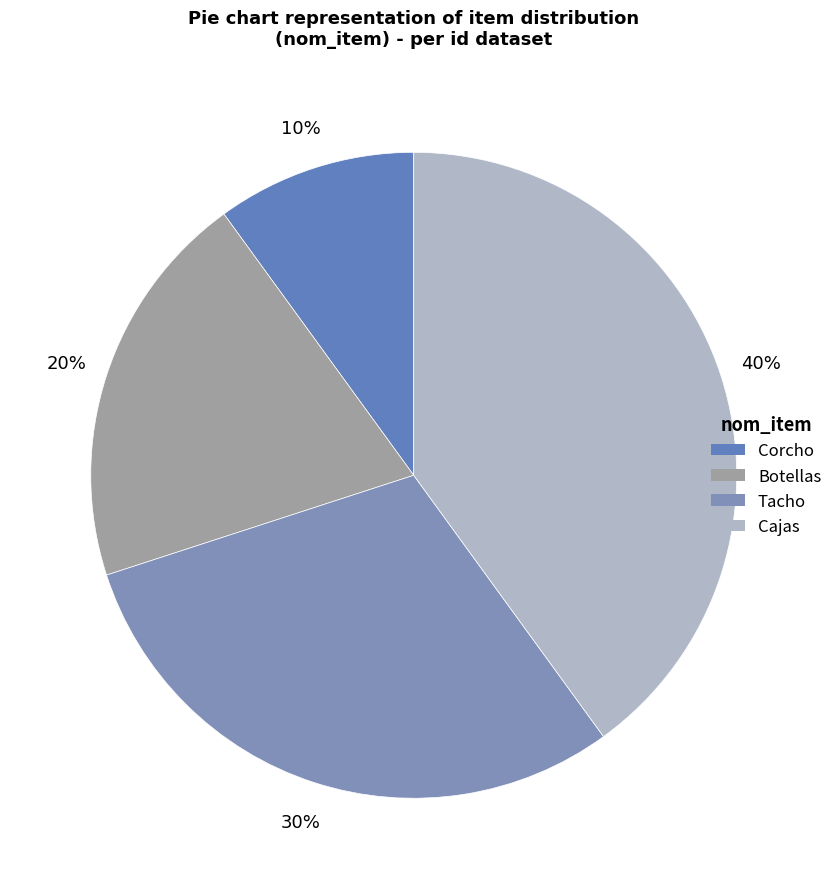

How many segments does this pie chart have?

4